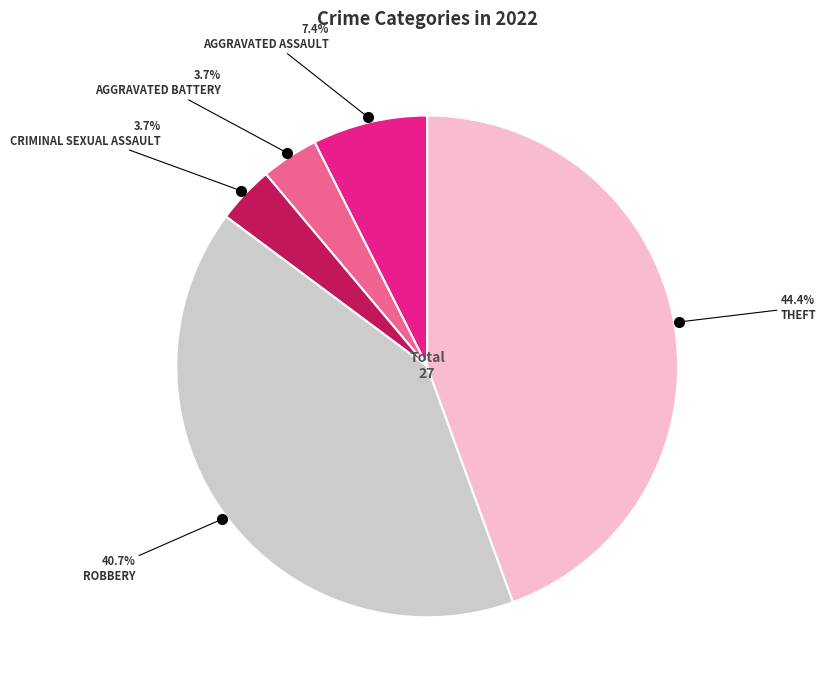

Is there any slice that represents more than half of the pie?

No